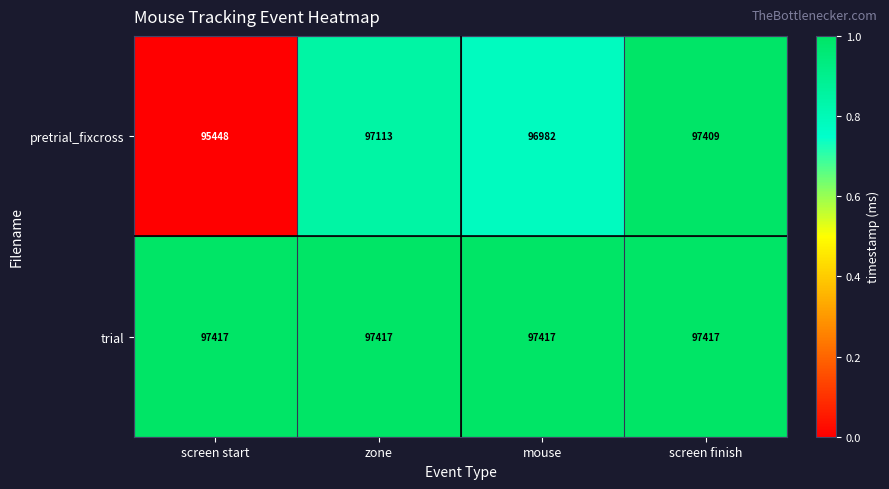

How many series are shown in this chart?

2